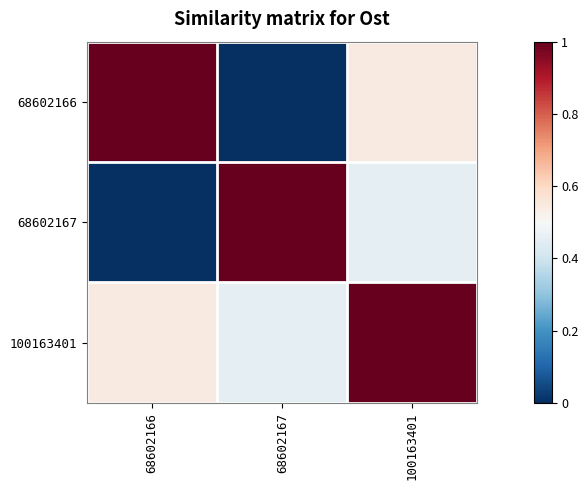

Rank the series by their average value, from highest to lowest.

100163401, 68602166, 68602167